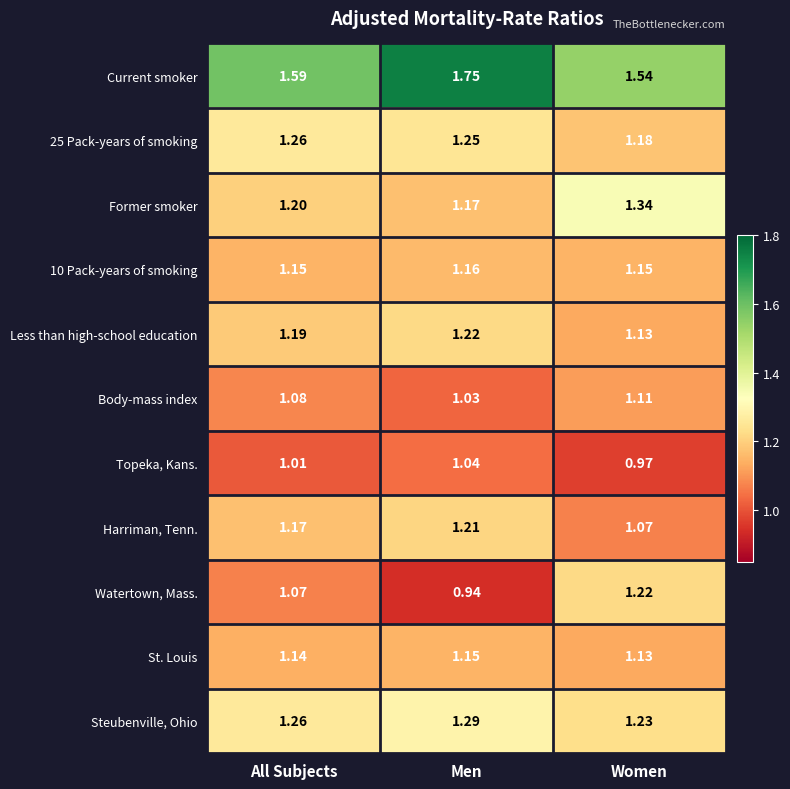

Which category has the highest value in the Harriman, Tenn. series?

Men